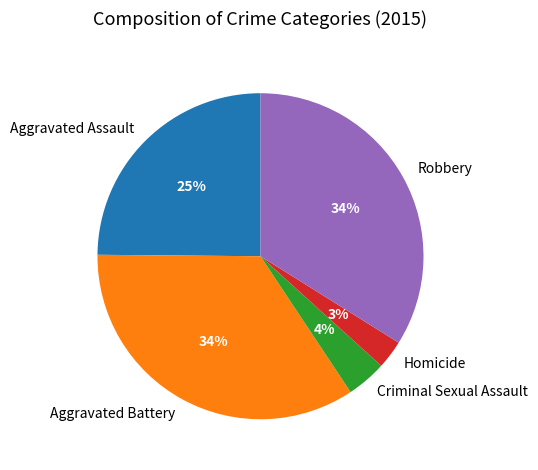

To the nearest percent, what is the average slice percentage?

20%